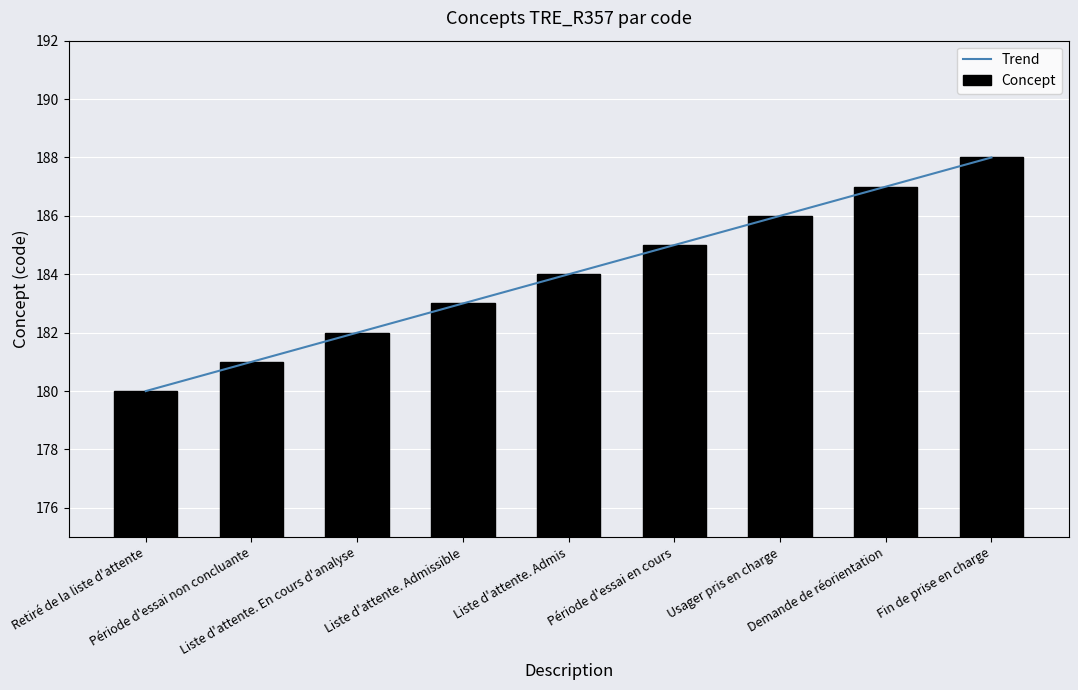

Is it true that Trend equals 188 at Fin de prise en charge?

True